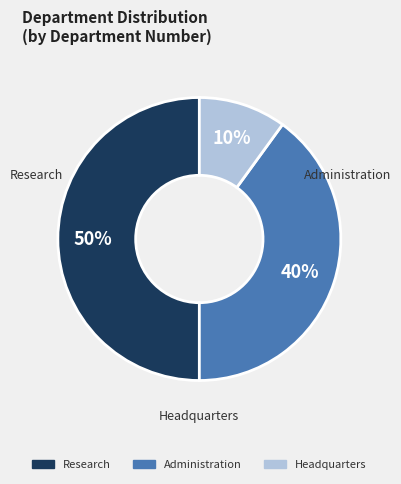

The Headquarters slice represents 10% of the pie. True or false?

True